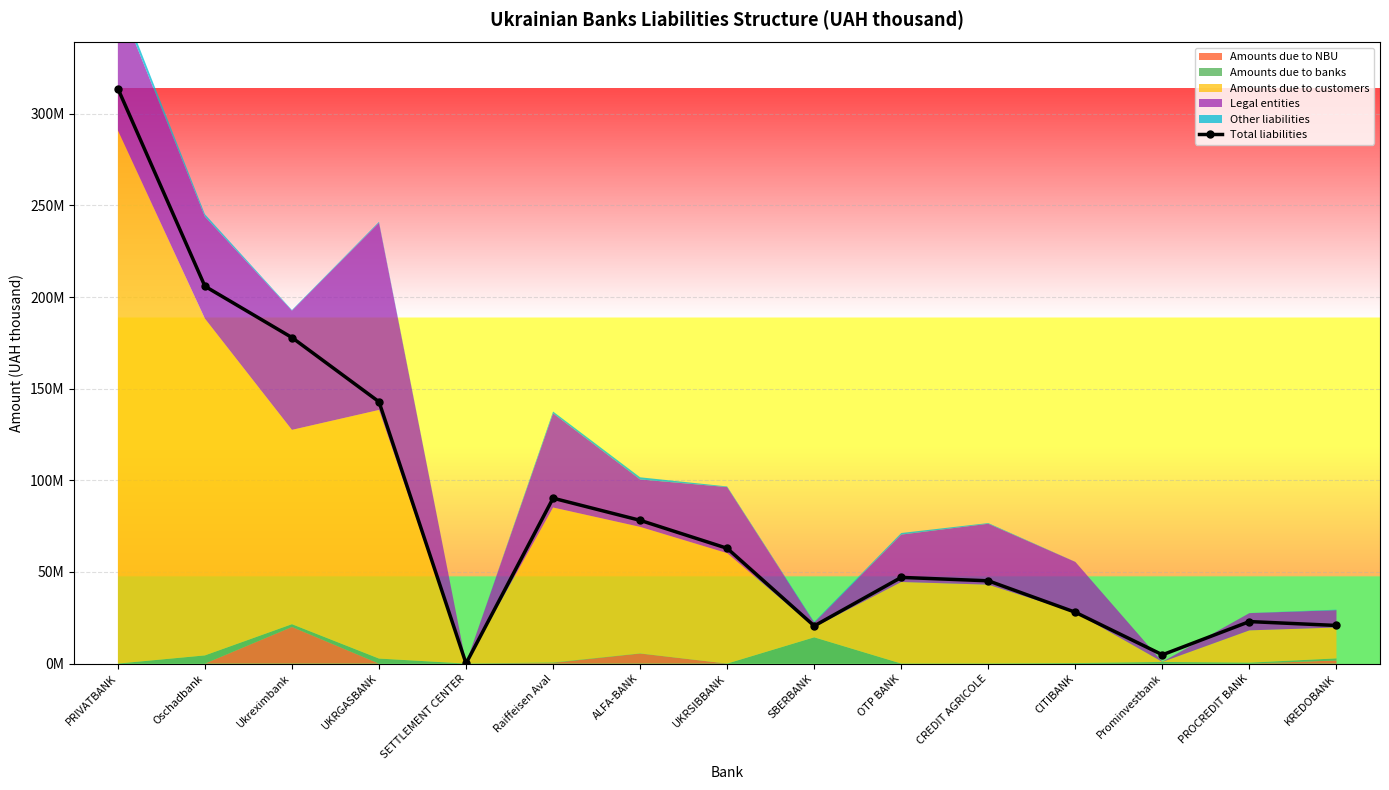

What is the average value?

84060064.7